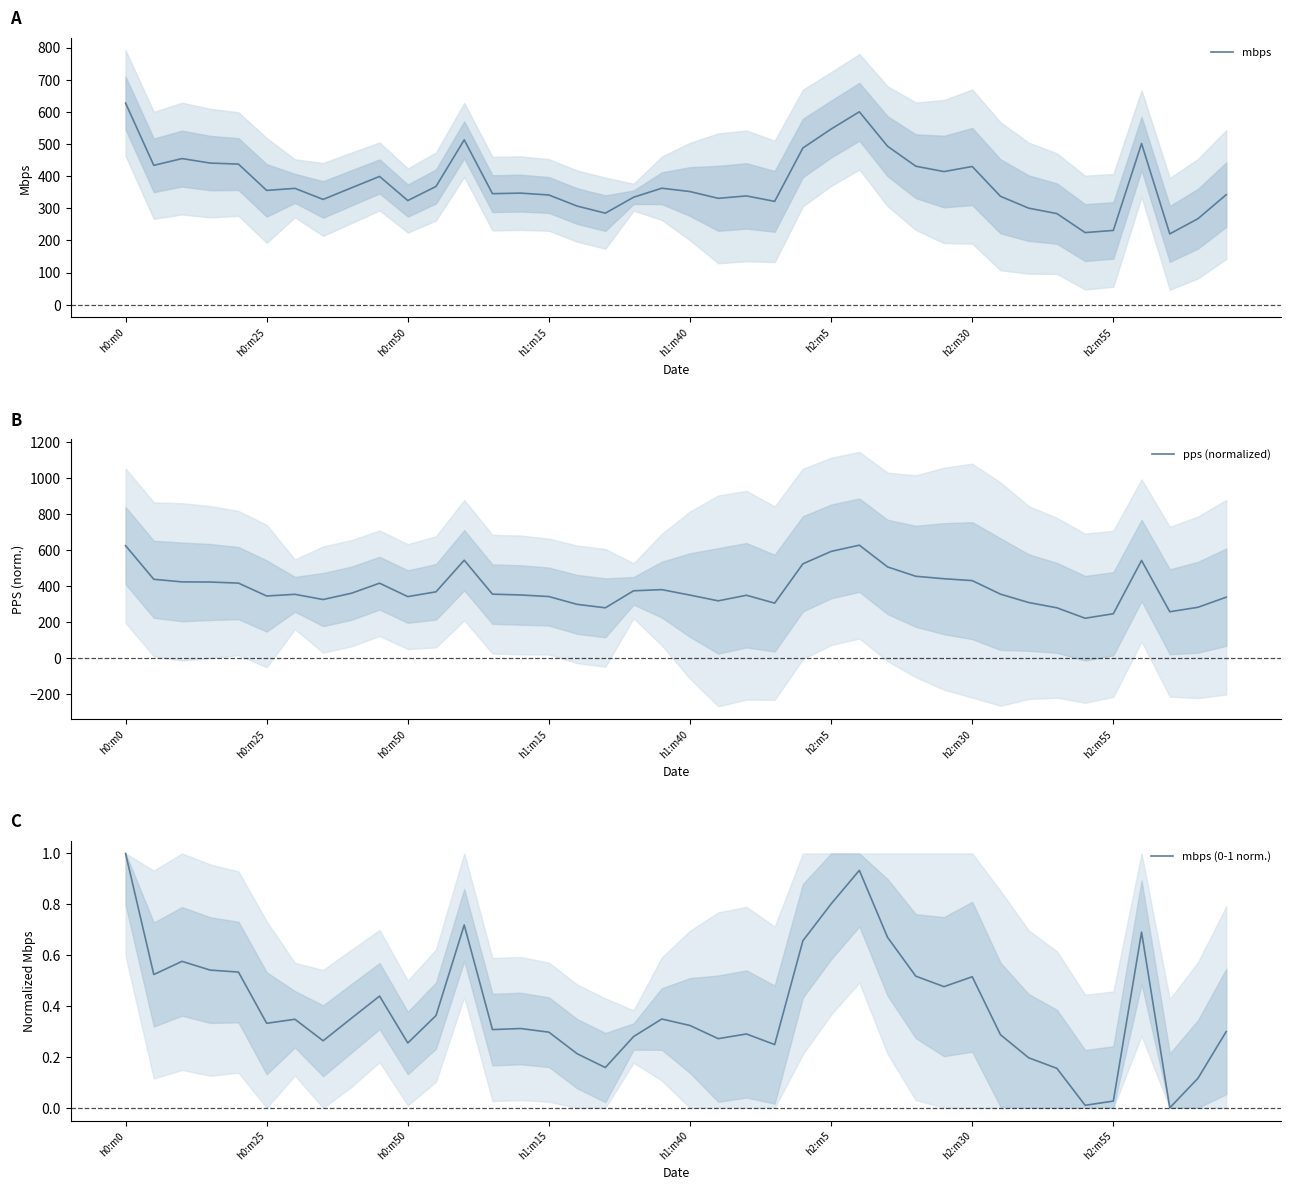

What is the average value of the mbps (0-1 norm.) series?

0.4